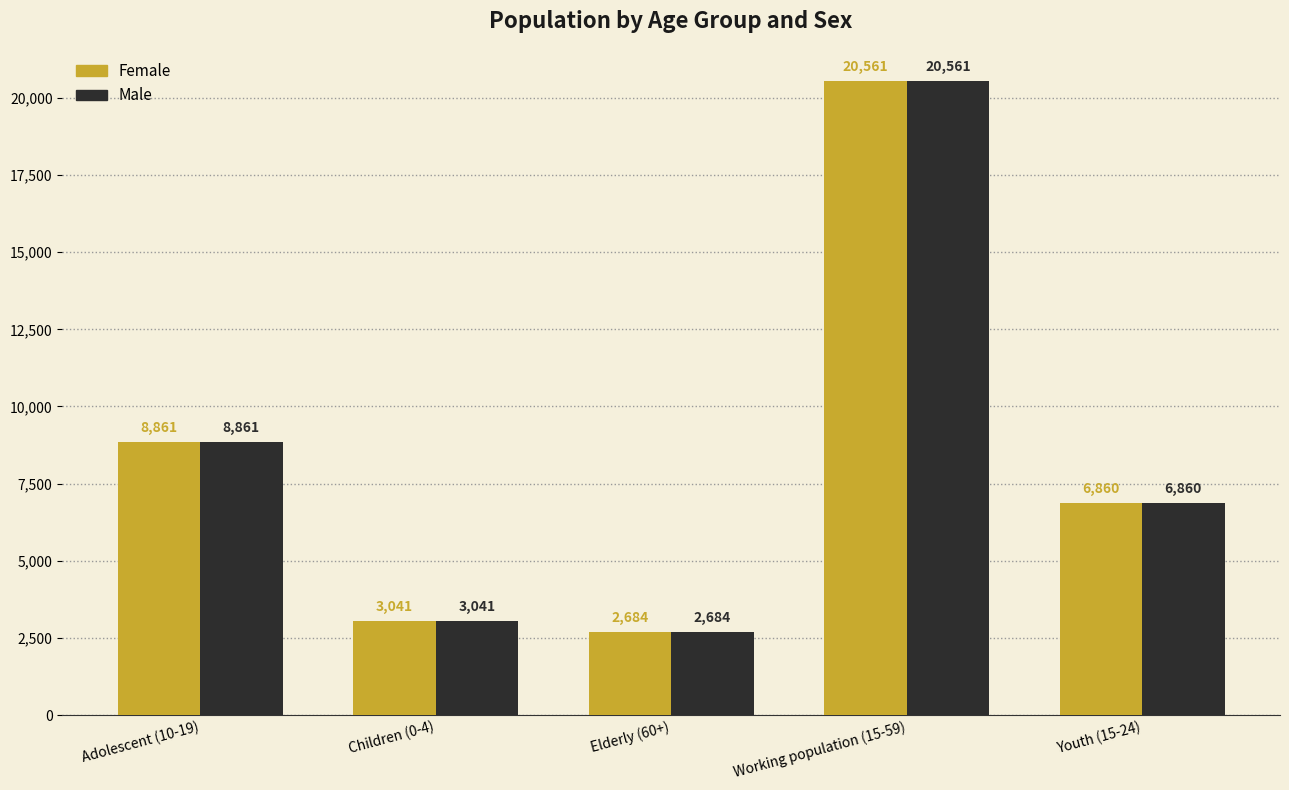

What is the label of the 2nd bar from the left?

Children (0-4)